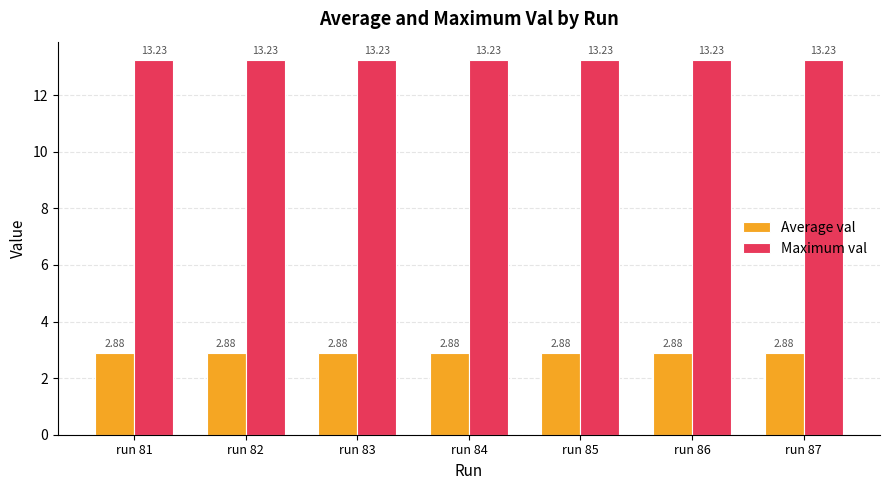

List the series in order of their overall mean, highest first.

Maximum val, Average val